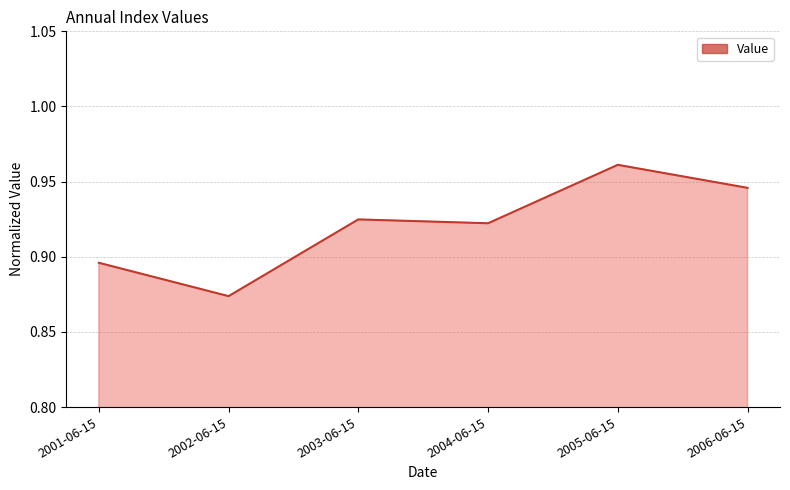

What position from the left is 2003-06-15?

3